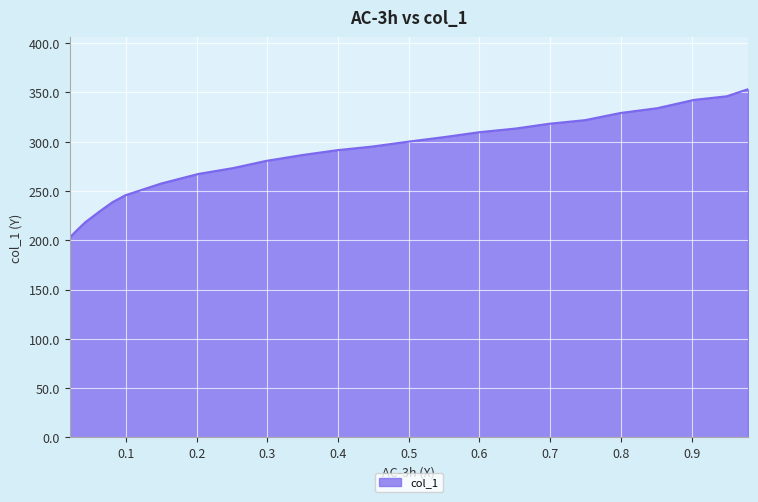

What is the smallest value displayed?

202.7